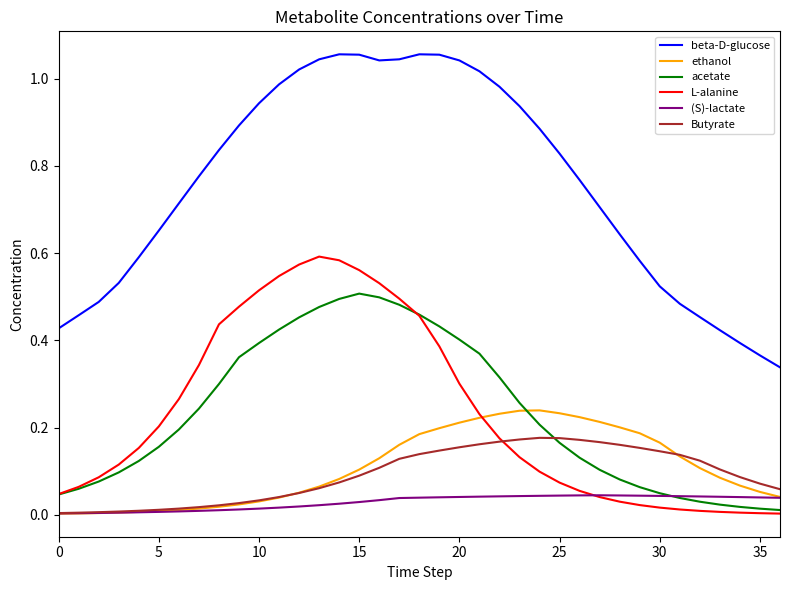

Which series has the largest total across all categories?

beta-D-glucose